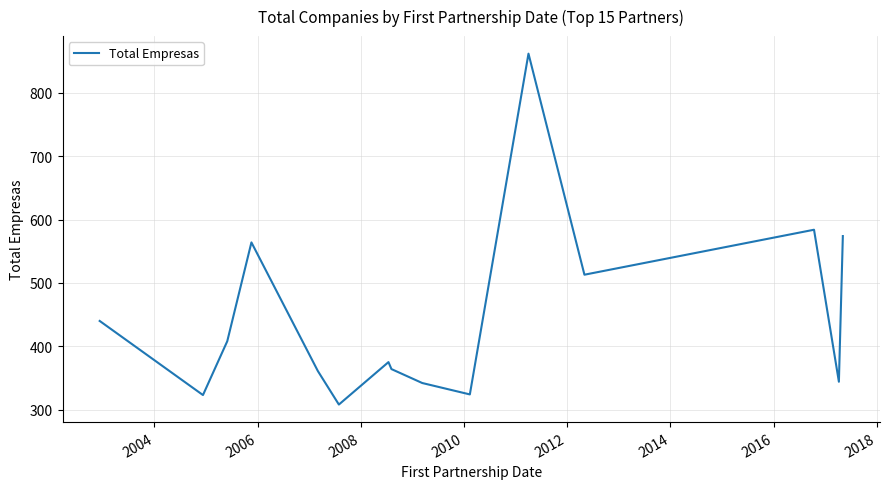

What is the smallest value displayed?

308